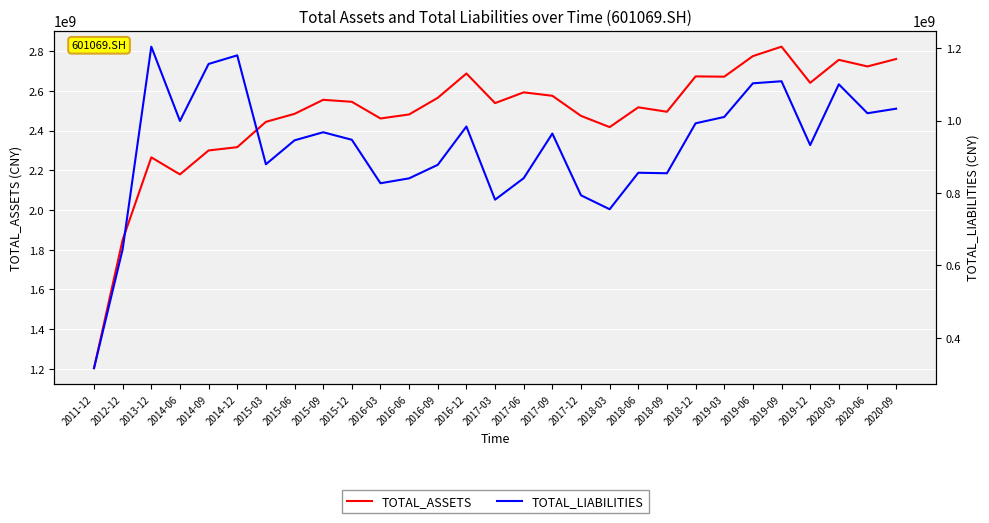

Between 2012-12 and 2017-09, which series saw the biggest shift?

TOTAL_ASSETS